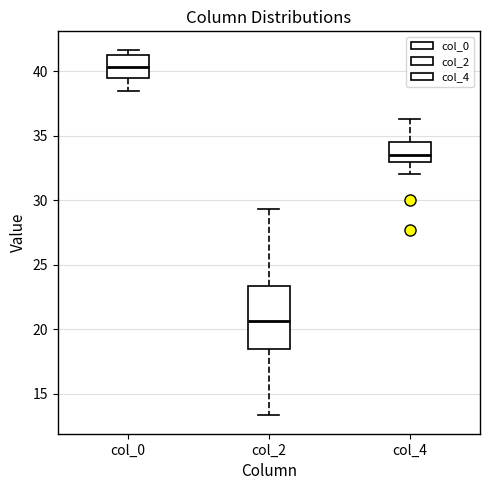

Reading left to right, read every box against the y-axis: the position of its median line, the range the box covers, and the ends of its whiskers. The values are not printed on the chart, so give them approximately, as read against the axis.

col_0: median 40.5, box 39.5 to 41.5, whiskers 38.5 to 41.5 (just above the box's upper edge)
col_2: median 20.5, box 18.5 to 23.5, whiskers 13.5 to 29.5
col_4: median 33.5, box 33.0 to 34.5, whiskers 32.0 to 36.5